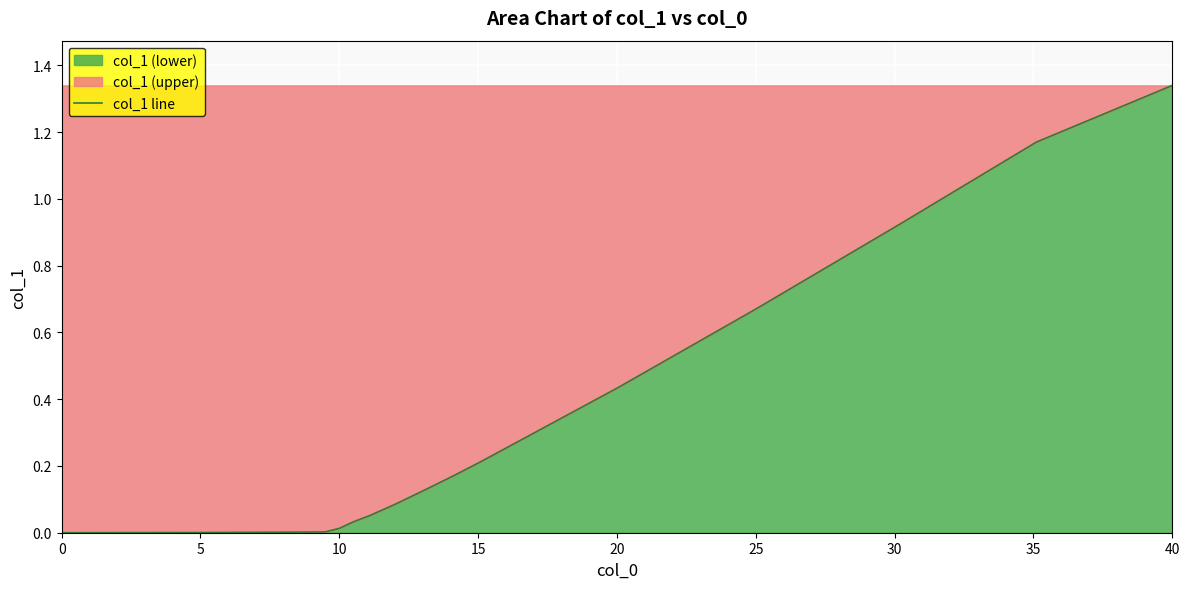

True or false: the data has more than 0 interior local peaks.

False